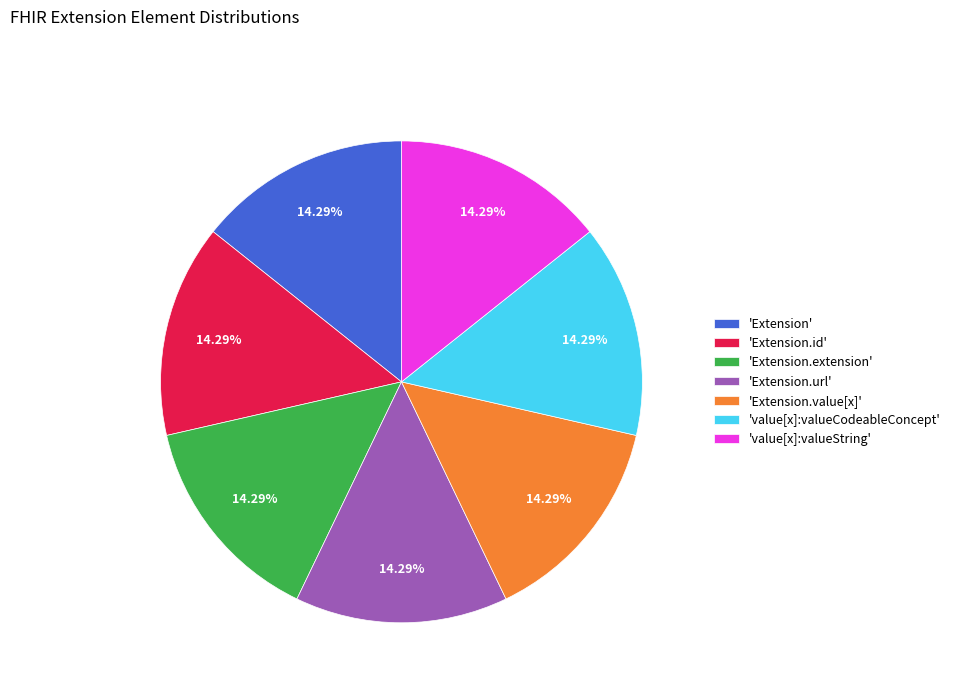

Combined, do 'Extension.value[x]' and 'value[x]:valueString' account for over 50%?

No